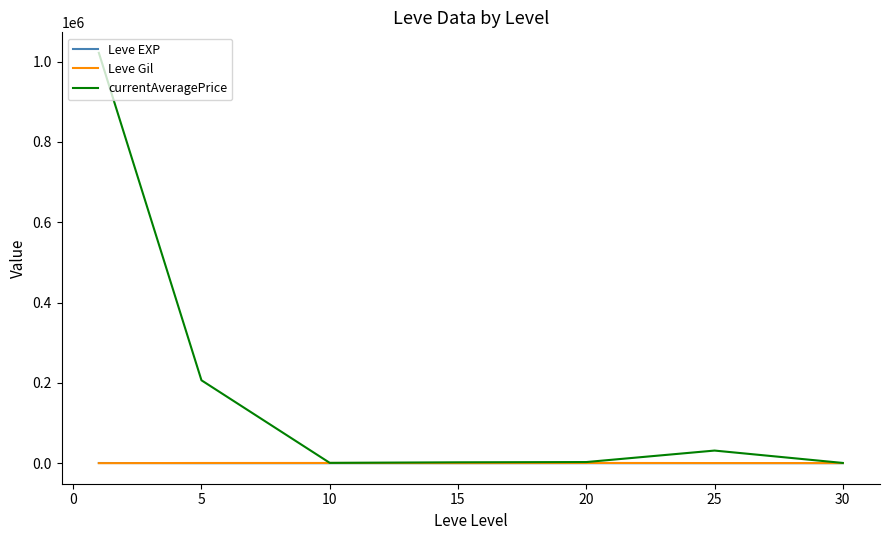

What is the greatest value displayed?

1021700.2